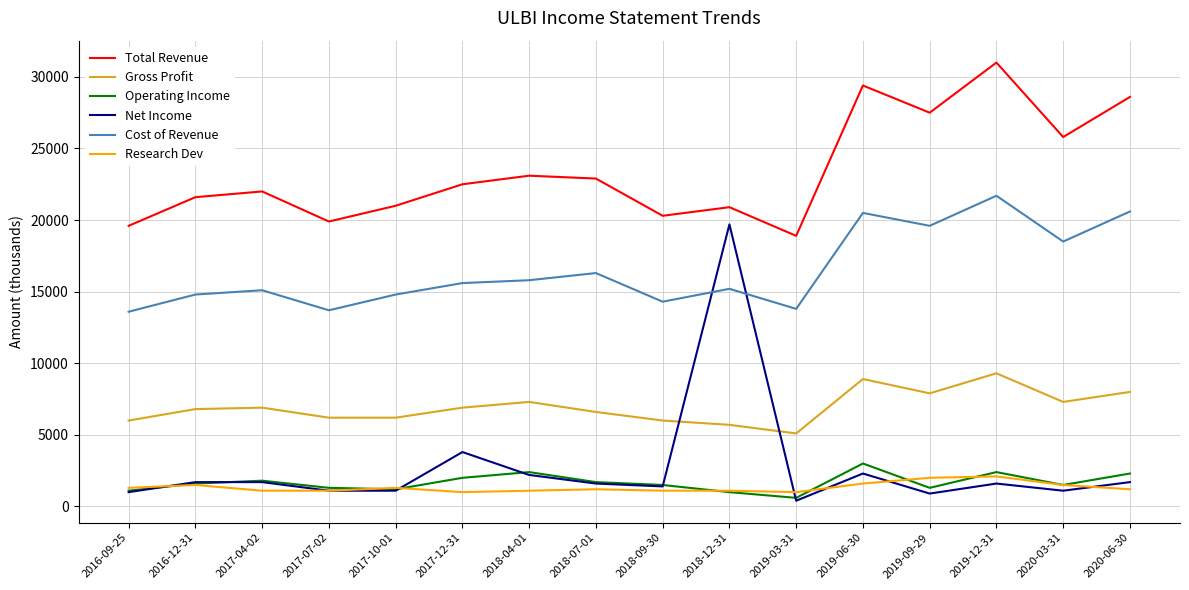

Is the value of Cost of Revenue at 2016-12-31 greater than the value of Operating Income at 2019-03-31?

Yes